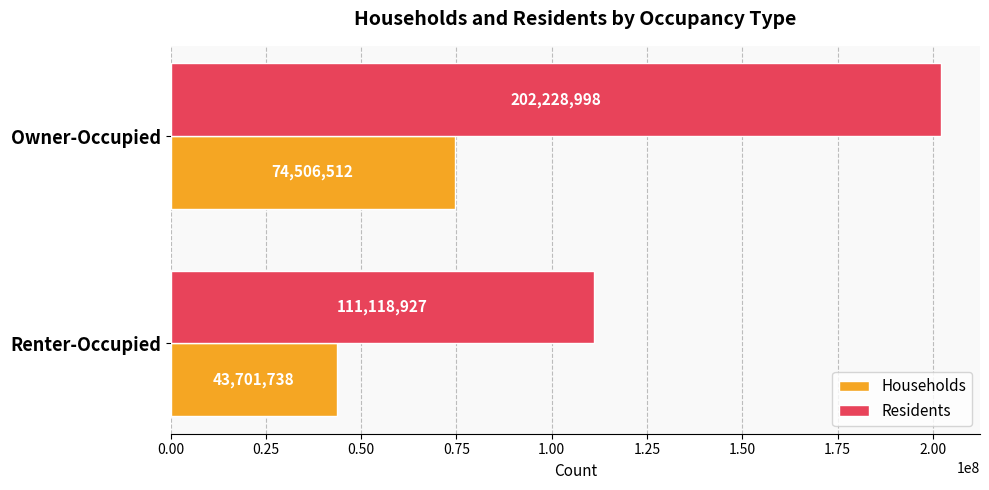

List the series in order of their peak value, highest first.

Residents, Households